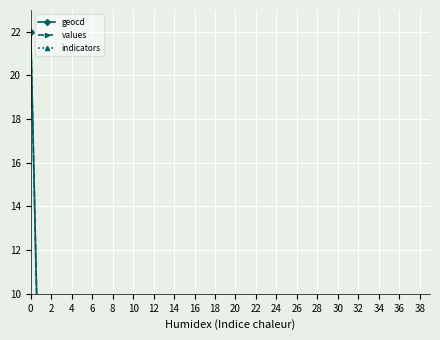

Rank the series by their maximum value, from lowest to highest.

geocd, values, indicators